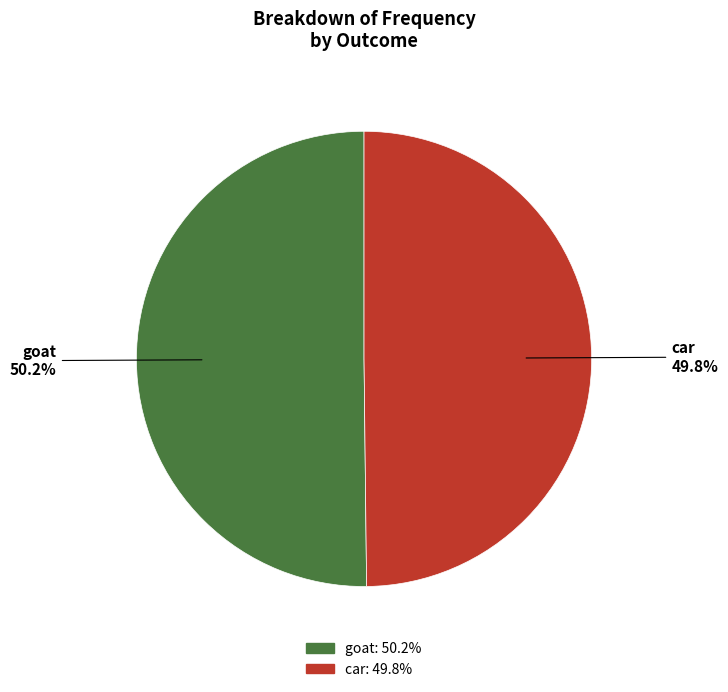

What is the ratio of the value at car to the value at goat?

1.0